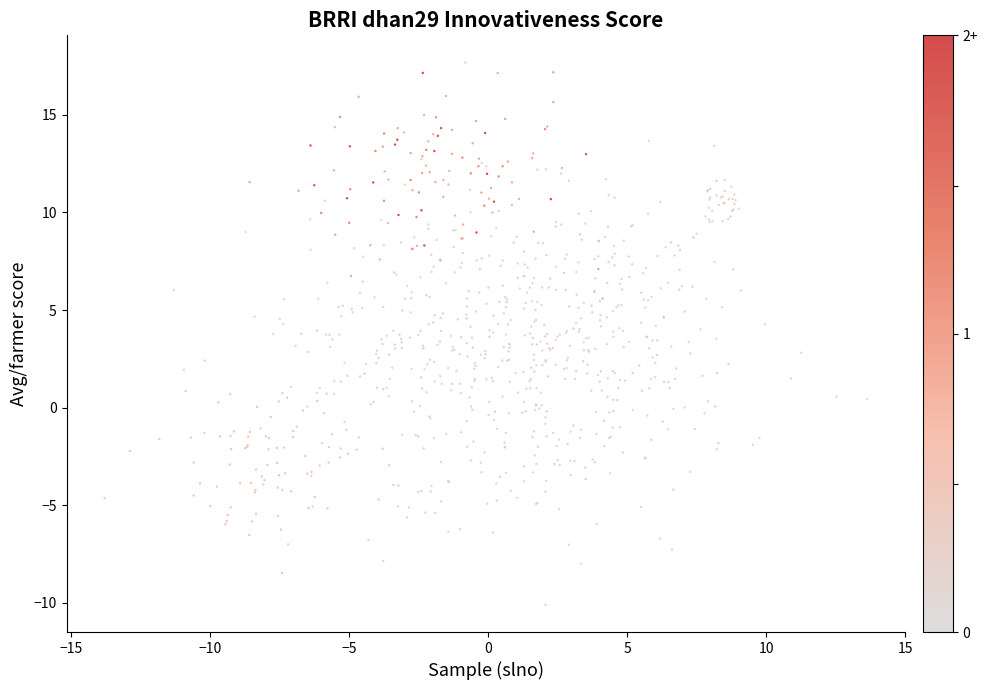

What is the range of Y values (max minus min)?

27.8